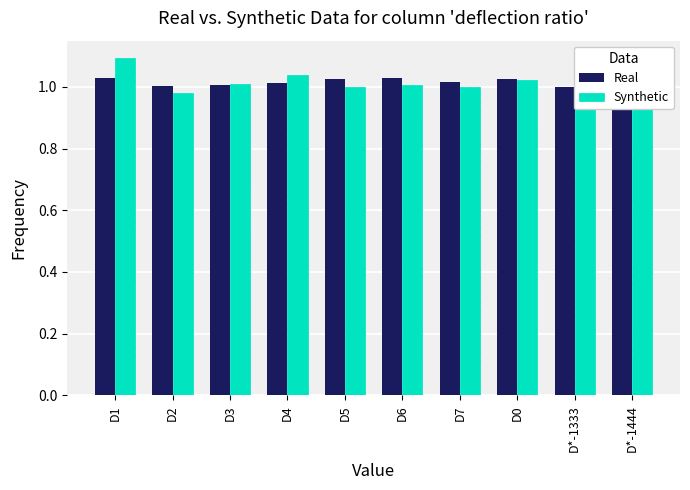

Is the value of Real at D*-1444 greater than the value of Synthetic at D*-1333?

No